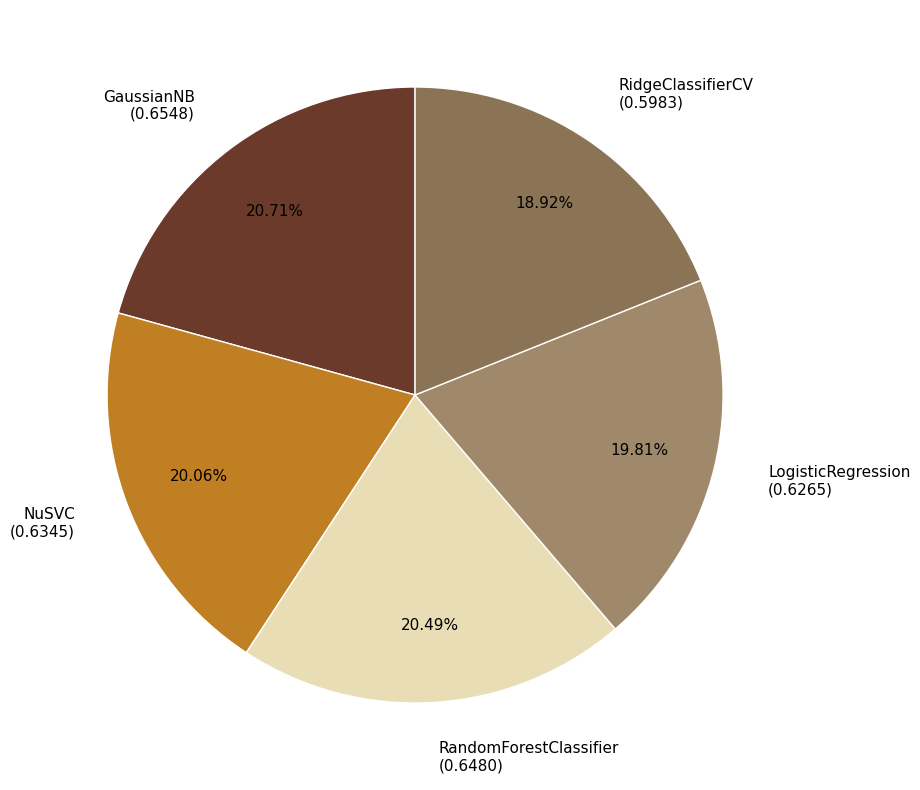

What is the total percentage of RidgeClassifierCV and LogisticRegression?

38.7%